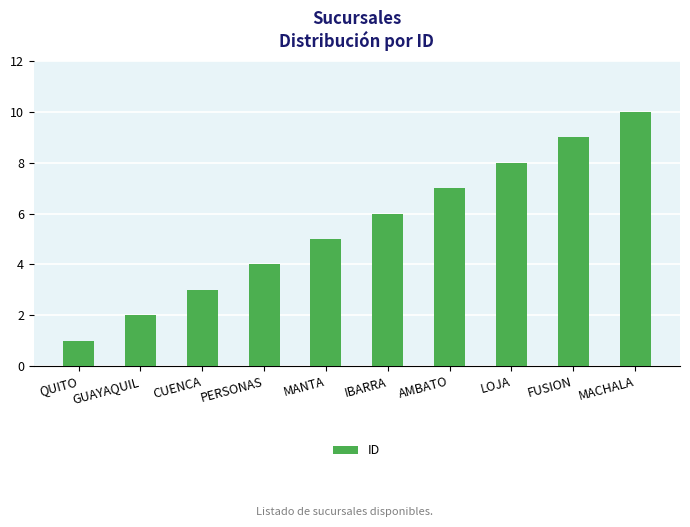

Reading right to left, transcribe all the data shown in this chart.

MACHALA=10	FUSION=9	LOJA=8	AMBATO=7	IBARRA=6	MANTA=5	PERSONAS=4	CUENCA=3	GUAYAQUIL=2	QUITO=1